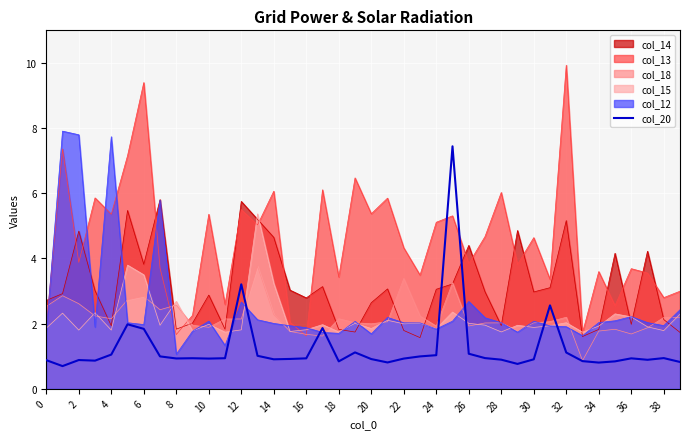

What is the smallest value displayed?

0.7